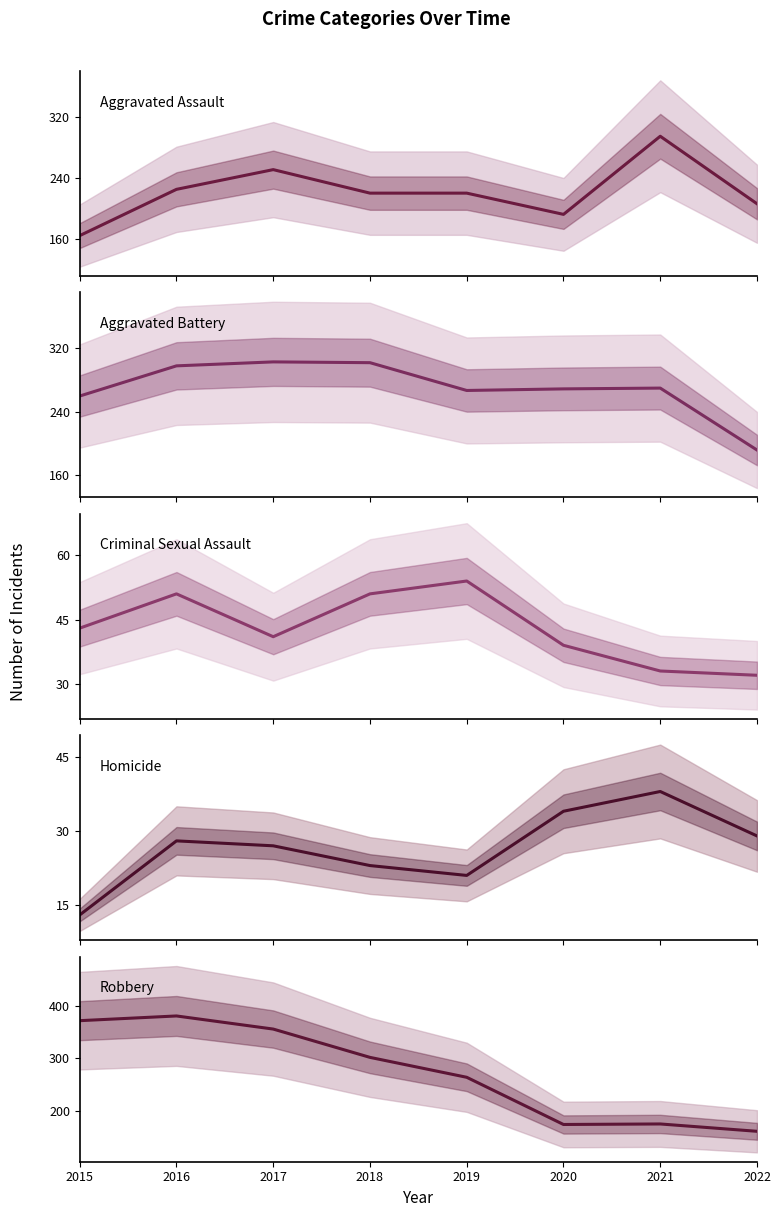

Which series has the largest range (max minus min)?

Robbery